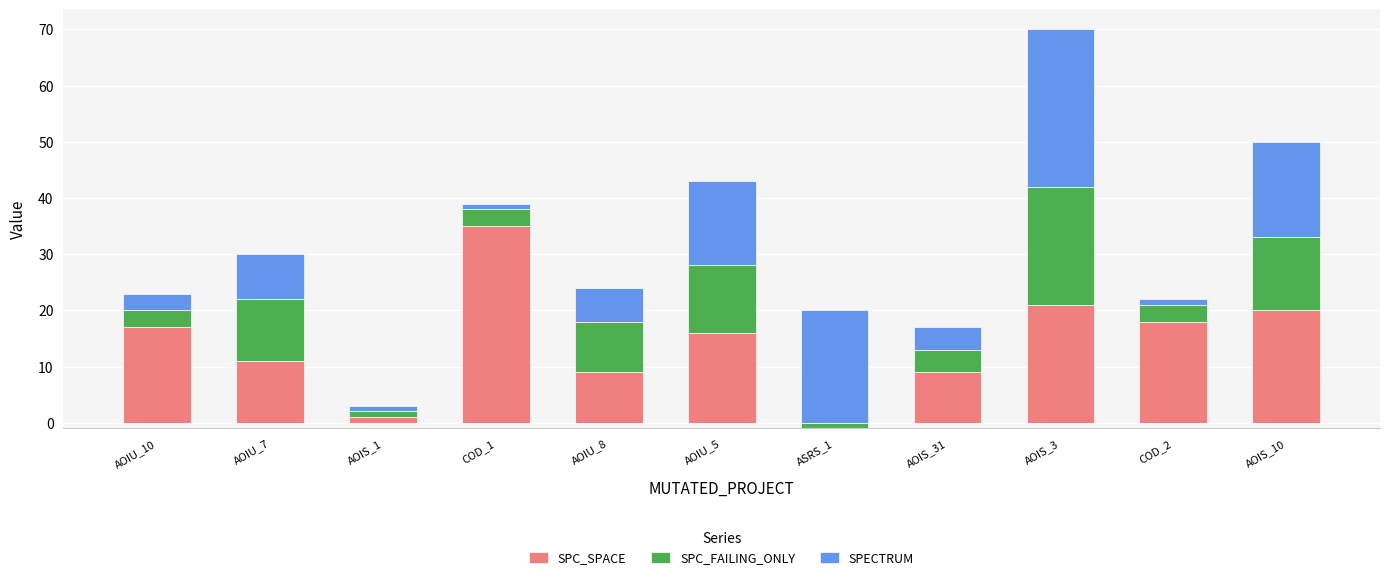

Where is SPC_SPACE nearest to the value 17?

AOIU_10